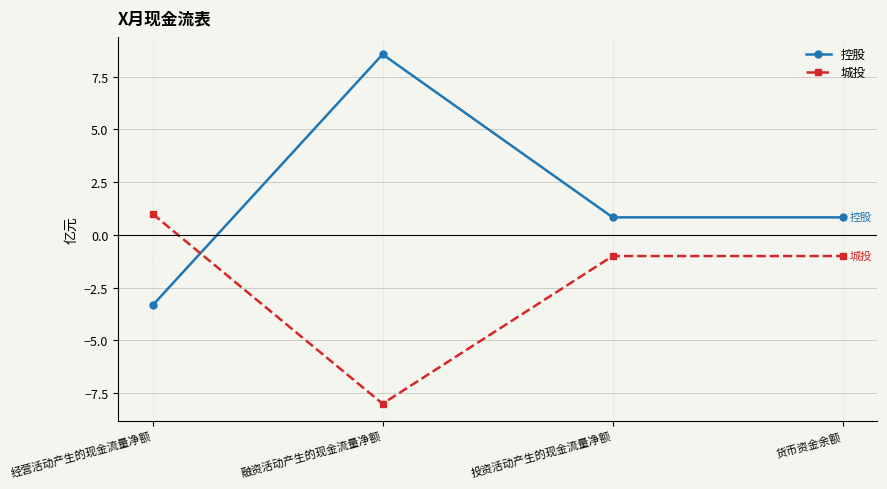

What position from the right is 货币资金余额?

1